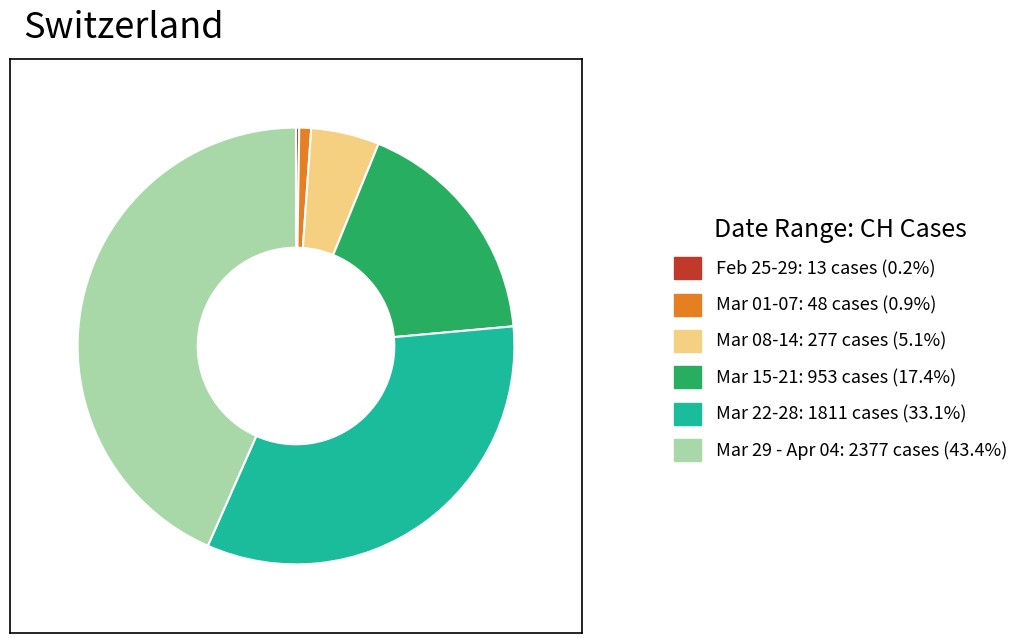

Approximately how many times larger is the value at Mar 29 - Apr 04: 2377 cases (43.4%) compared to Mar 15-21: 953 cases (17.4%)?

2.5